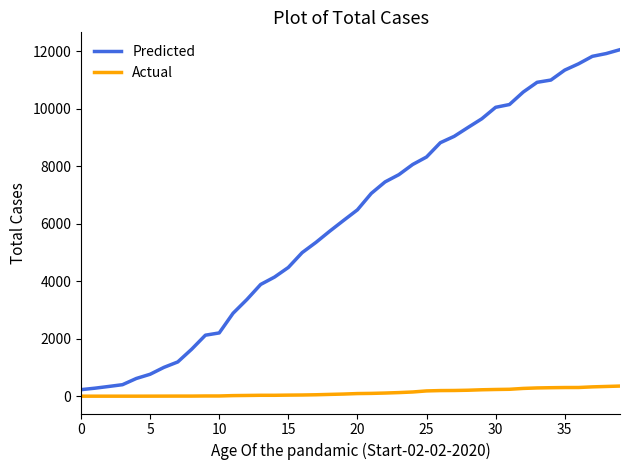

What is the average value of the Predicted series?

6130